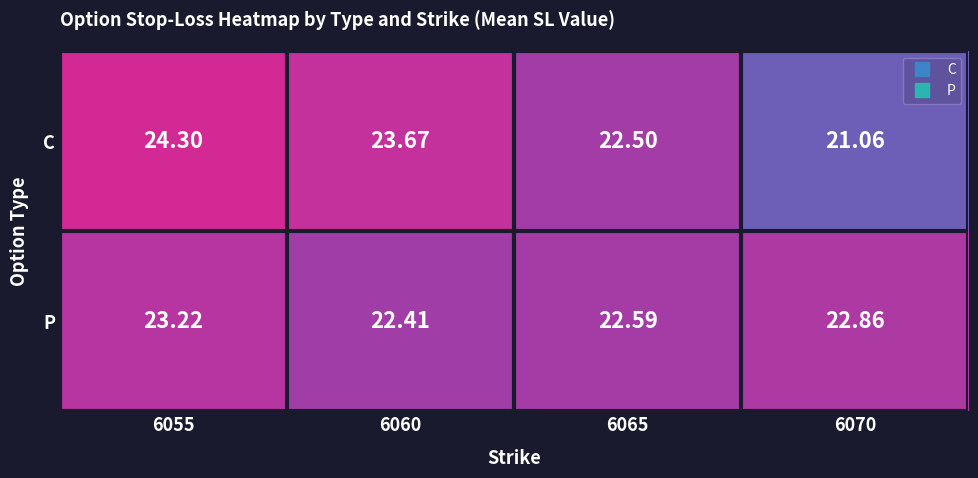

Which series has the largest range (max minus min)?

C